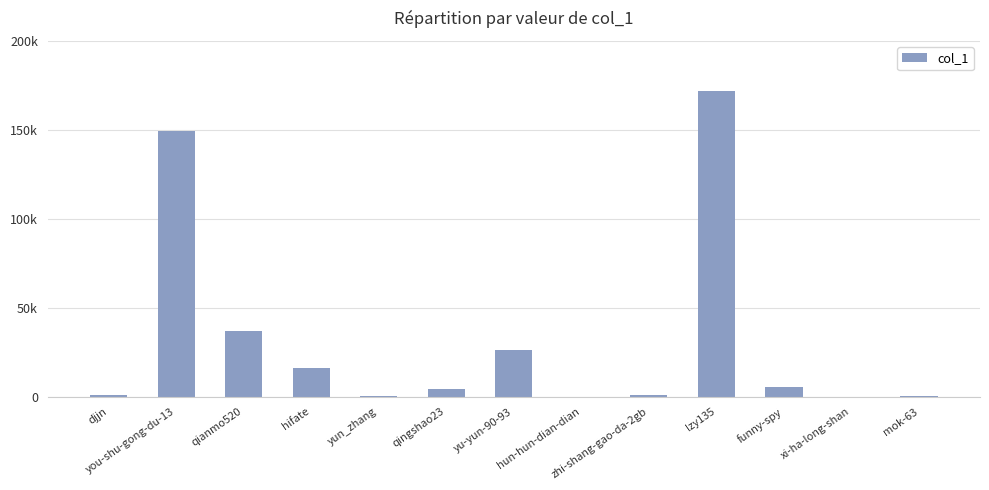

At which label is the value closest to 85944?

qianmo520